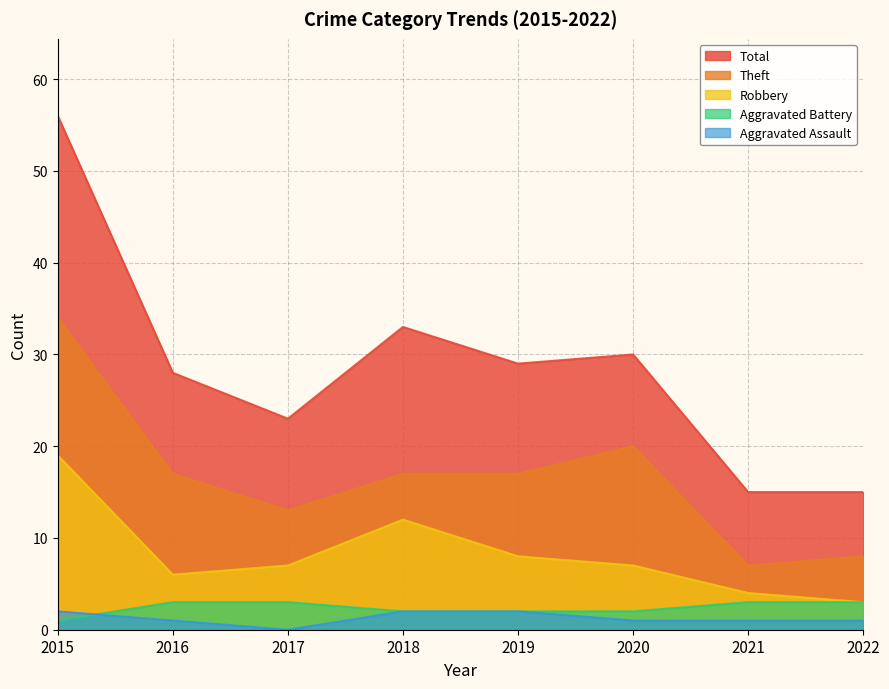

Reading right to left, extract all data points from this chart.

Aggravated Assault: 2022=1	2021=1	2020=1	2019=2	2018=2	2017=0	2016=1	2015=2
Aggravated Battery: 2022=3	2021=3	2020=2	2019=2	2018=2	2017=3	2016=3	2015=1
Robbery: 2022=3	2021=4	2020=7	2019=8	2018=12	2017=7	2016=6	2015=19
Theft: 2022=8	2021=7	2020=20	2019=17	2018=17	2017=13	2016=17	2015=34
Total: 2022=15	2021=15	2020=30	2019=29	2018=33	2017=23	2016=28	2015=56